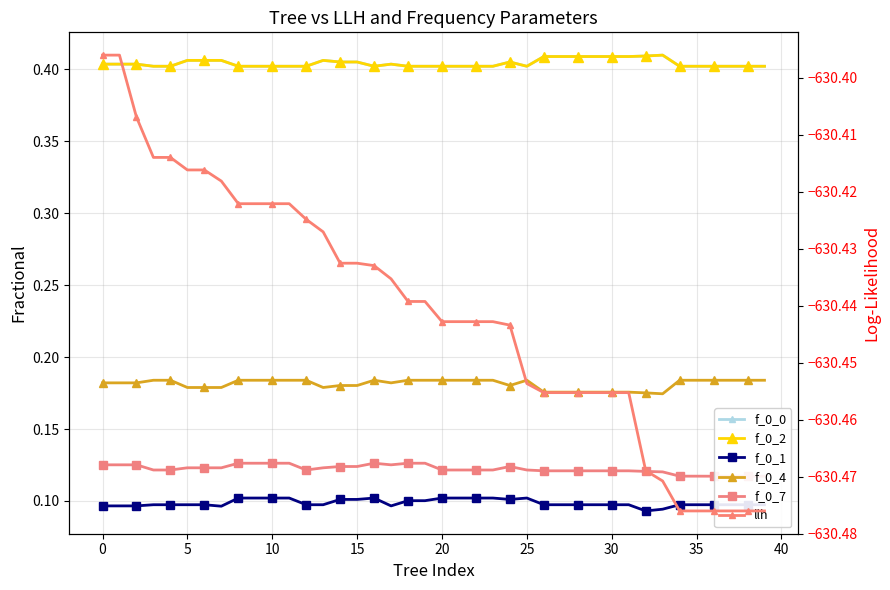

True or false: f_0_2 has a value of 0.6 at 23.

False